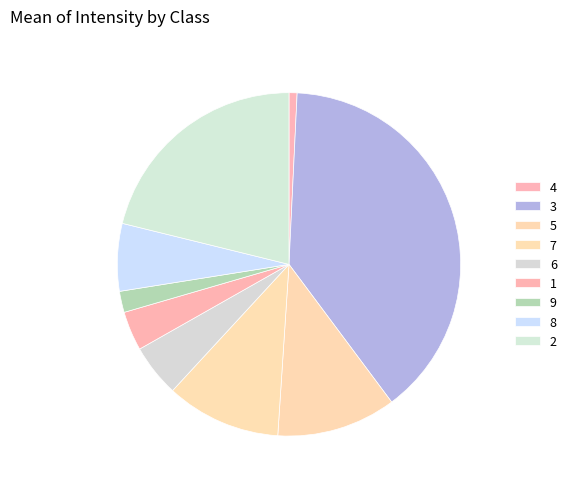

Is 2 the majority of the pie?

No